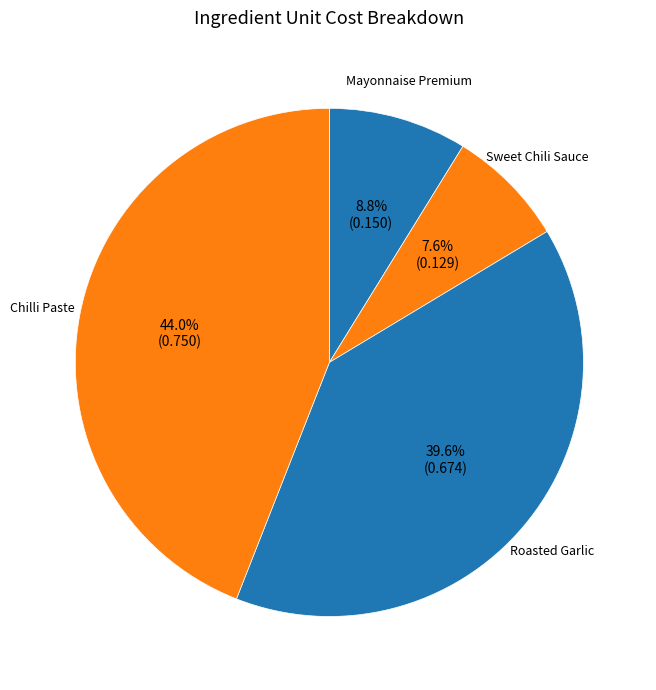

Count the number of slices in the pie.

4